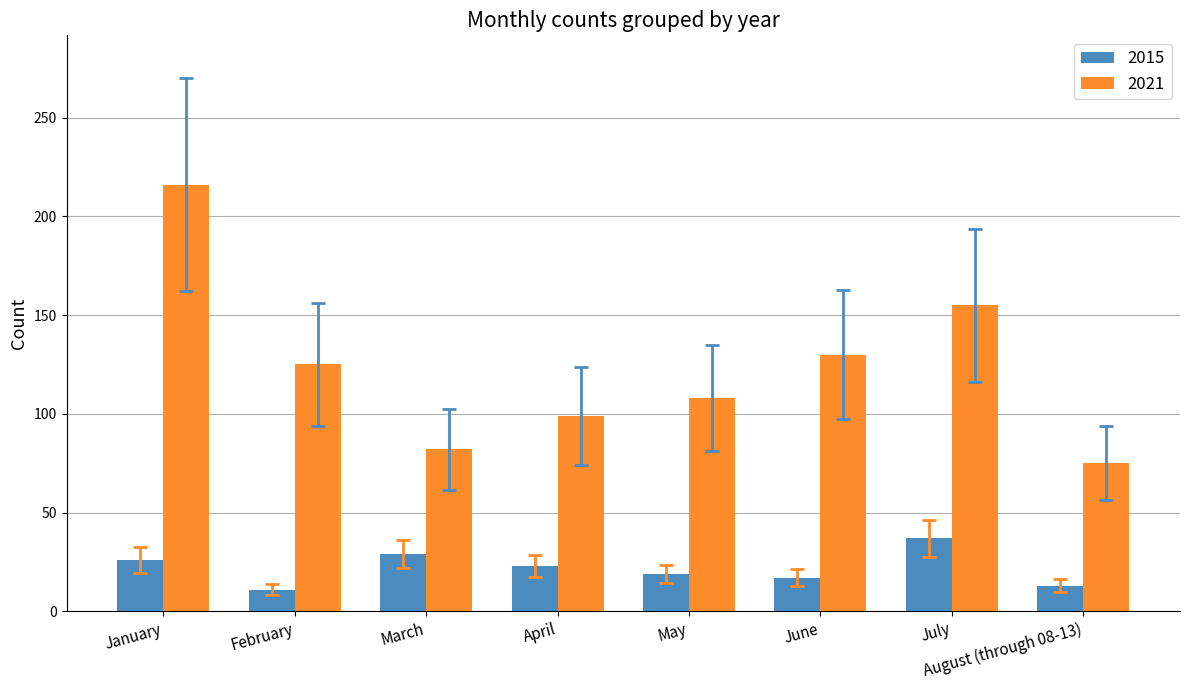

At how many categories does at least one series exceed 150?

2